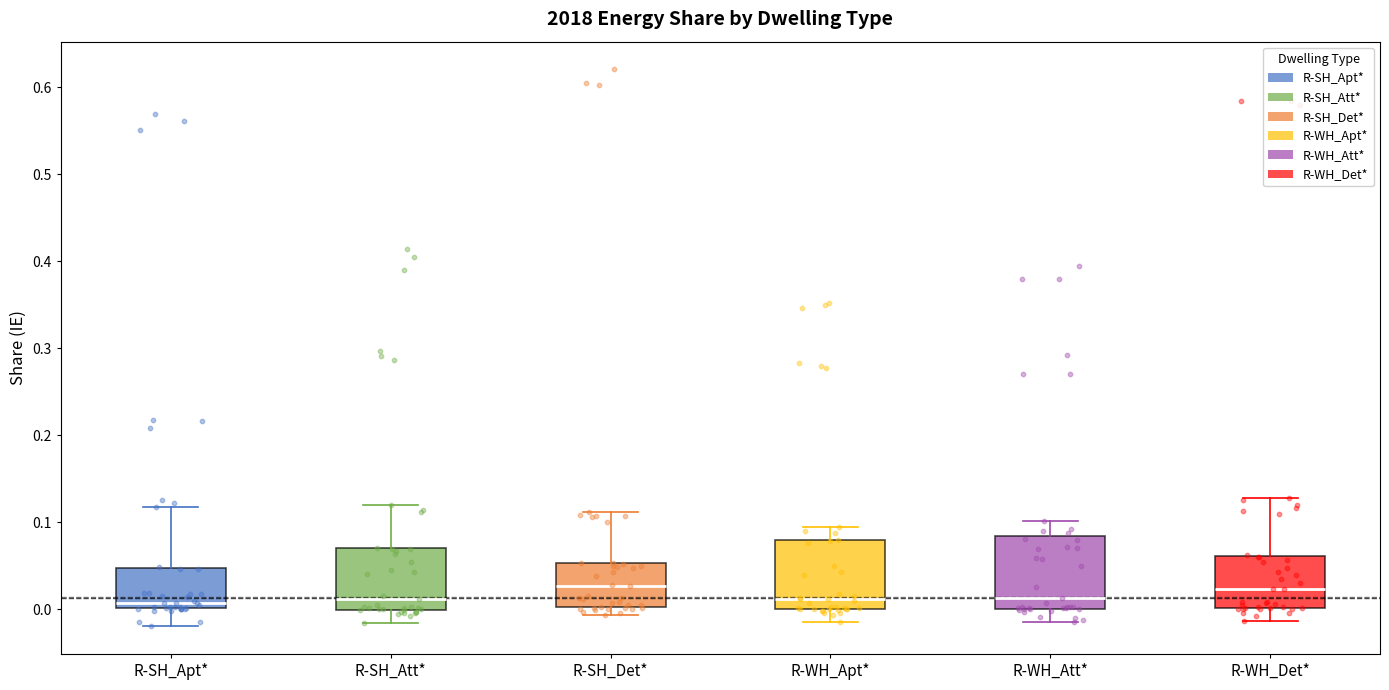

Reading left to right, read every box against the y-axis: the position of its median line, the range the box covers, and the ends of its whiskers. The values are not printed on the chart, so give them approximately, as read against the axis.

R-SH_Apt*: median 0.01, box 0.00 to 0.05, whiskers -0.02 to 0.12
R-SH_Att*: median 0.01, box 0.00 to 0.07, whiskers -0.02 to 0.12
R-SH_Det*: median 0.03, box 0.00 to 0.05, whiskers -0.01 to 0.11
R-WH_Apt*: median 0.01, box 0.00 to 0.08, whiskers -0.01 to 0.09
R-WH_Att*: median 0.01, box 0.00 to 0.08, whiskers -0.01 to 0.10
R-WH_Det*: median 0.02, box 0.00 to 0.06, whiskers -0.01 to 0.13